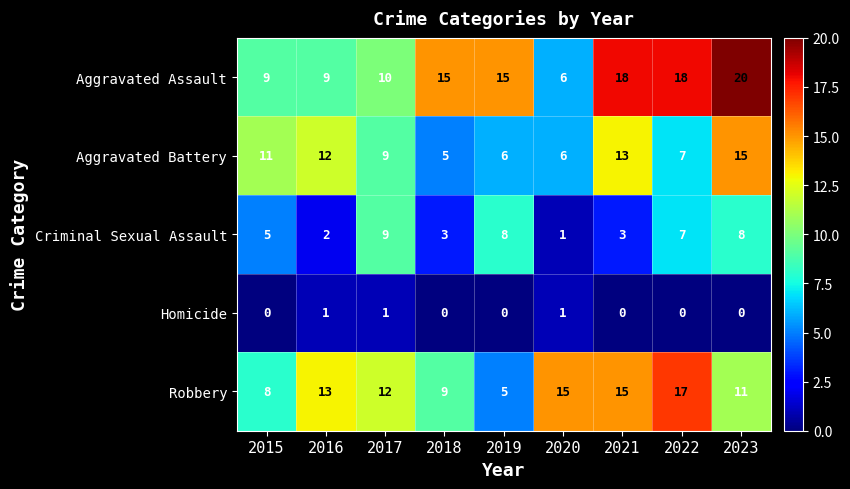

Between 2018 and 2022, which series saw the biggest shift?

Robbery